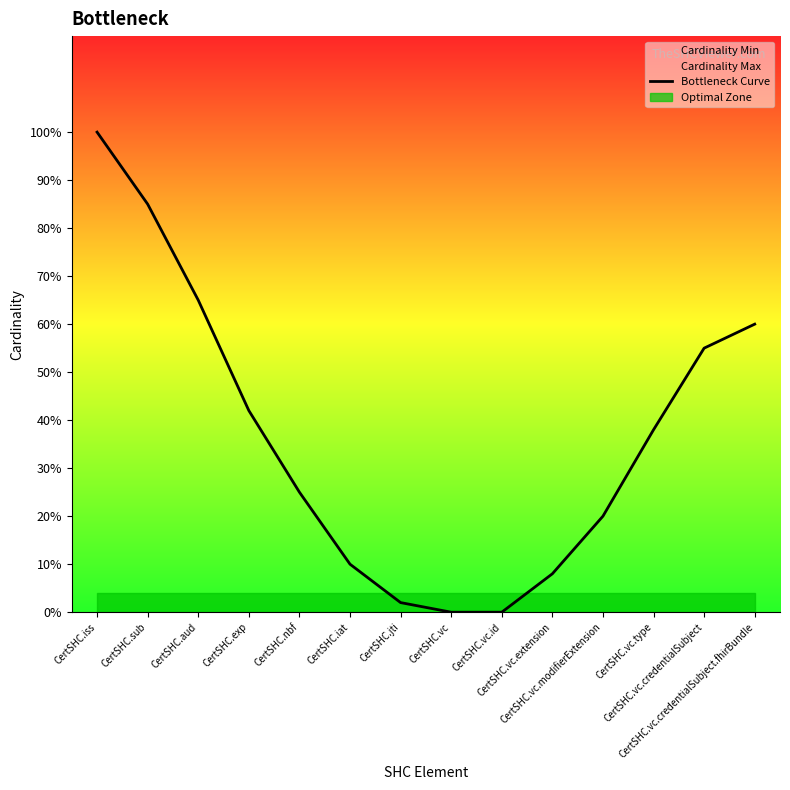

List the labels in order of value, largest first.

CertSHC.iss, CertSHC.sub, CertSHC.aud, CertSHC.vc.credentialSubject.fhirBundle, CertSHC.vc.credentialSubject, CertSHC.exp, CertSHC.vc.type, CertSHC.nbf, CertSHC.vc.modifierExtension, CertSHC.iat, CertSHC.vc.extension, CertSHC.jti, CertSHC.vc, CertSHC.vc.id